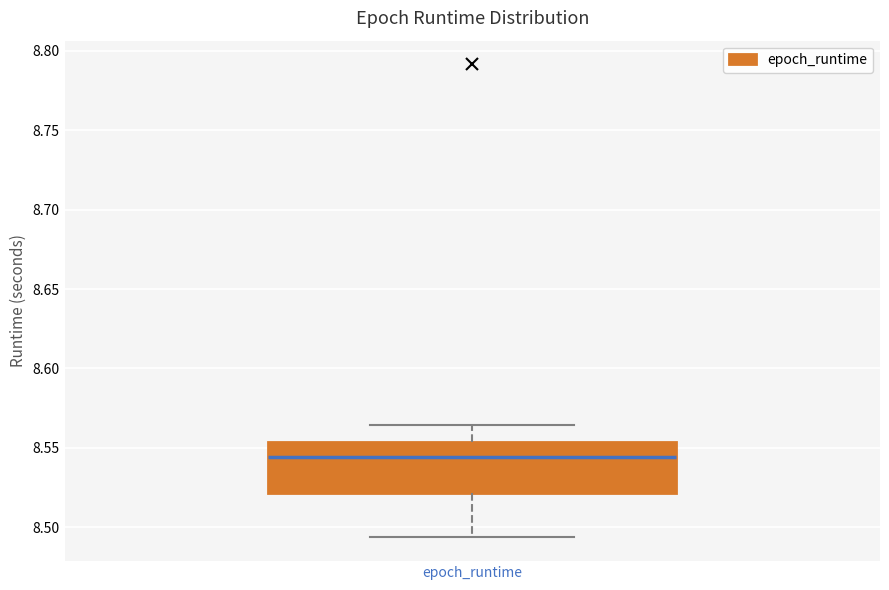

Read this box plot against the y-axis: the position of the median line, the range covered by the box, and the ends of both whiskers. The values are not printed on the chart, so give them approximately, as read against the axis.

median 8.545, box 8.520 to 8.555, whiskers 8.495 to 8.565